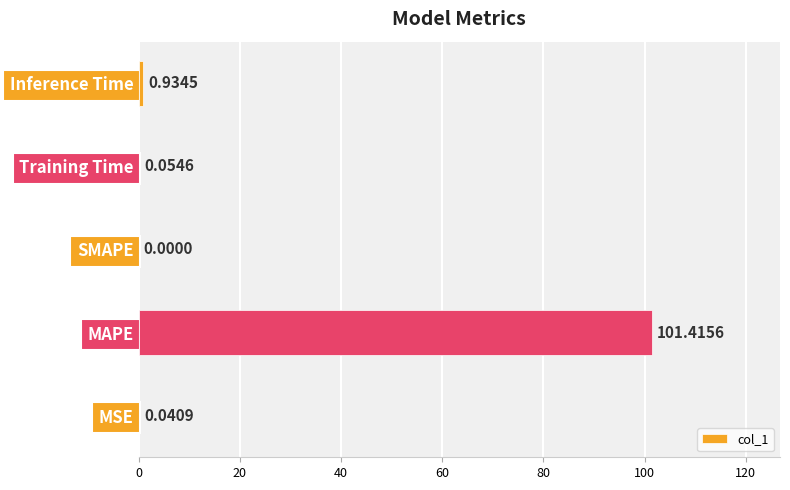

Are the bars horizontal?

Yes